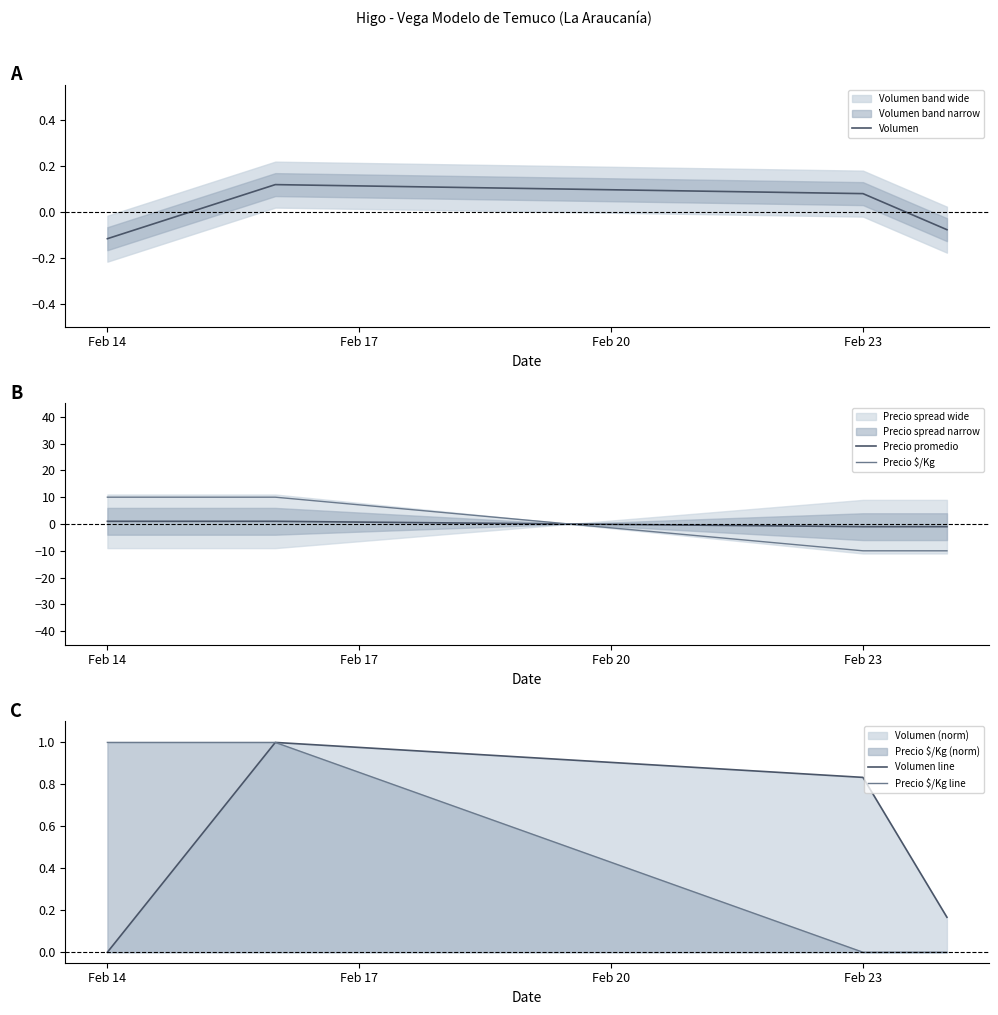

What is the value of the Precio $/Kg point at the 4th from the left?

-10.0